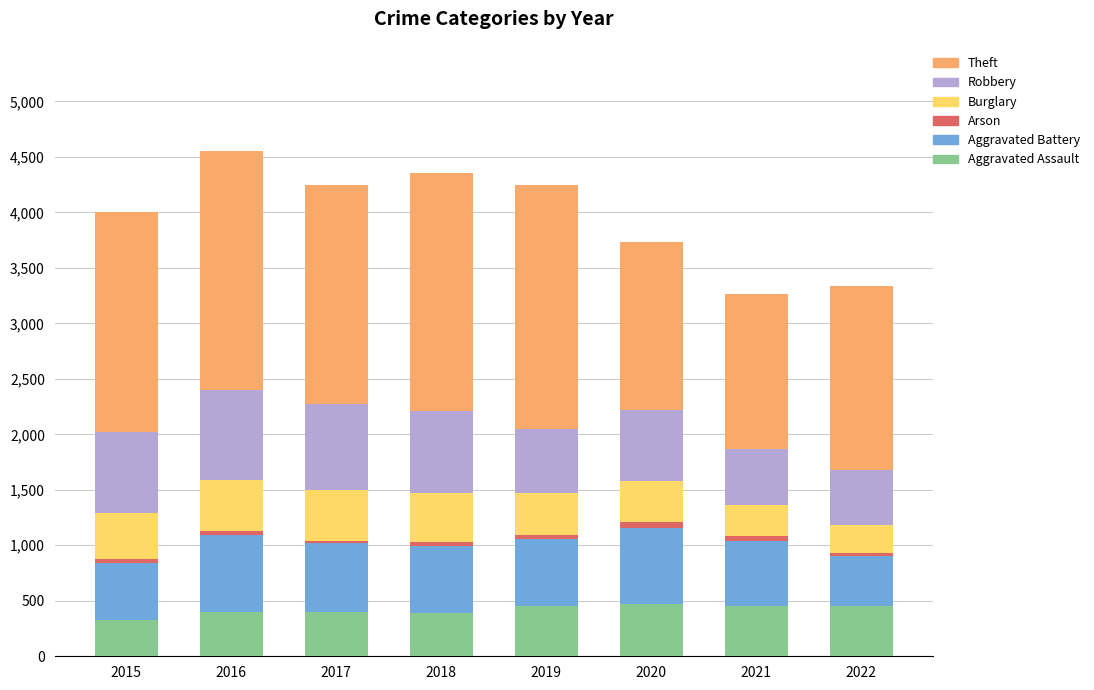

Count the number of data series in this chart.

6